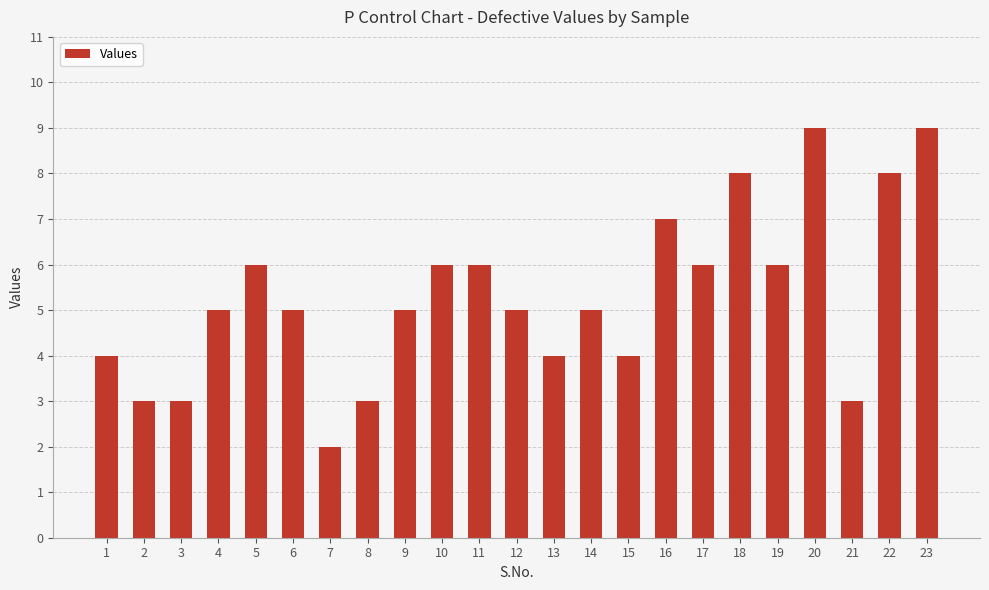

What is the difference between the maximum and minimum values?

7